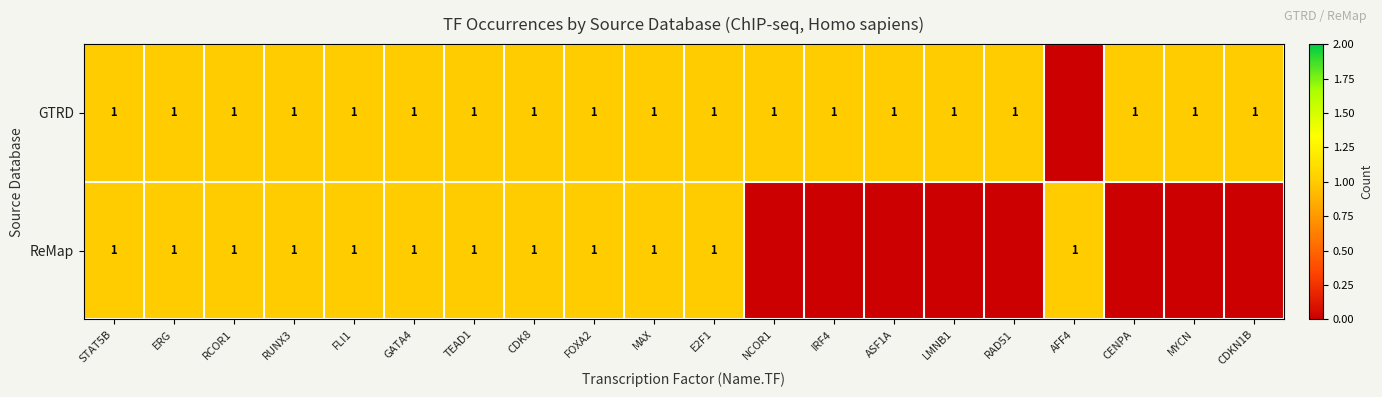

Is it true that GTRD equals 1 at RAD51?

True